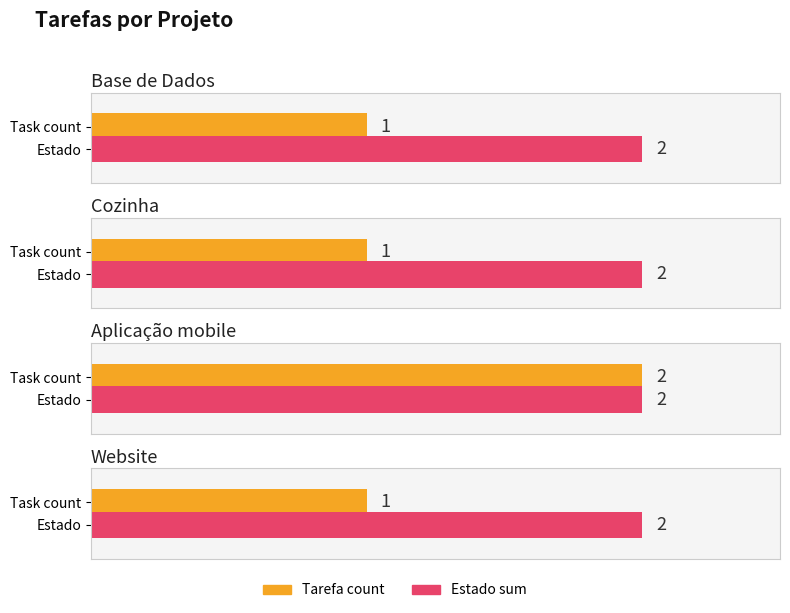

What is the sum of the values at Base de Dados and Website?

2